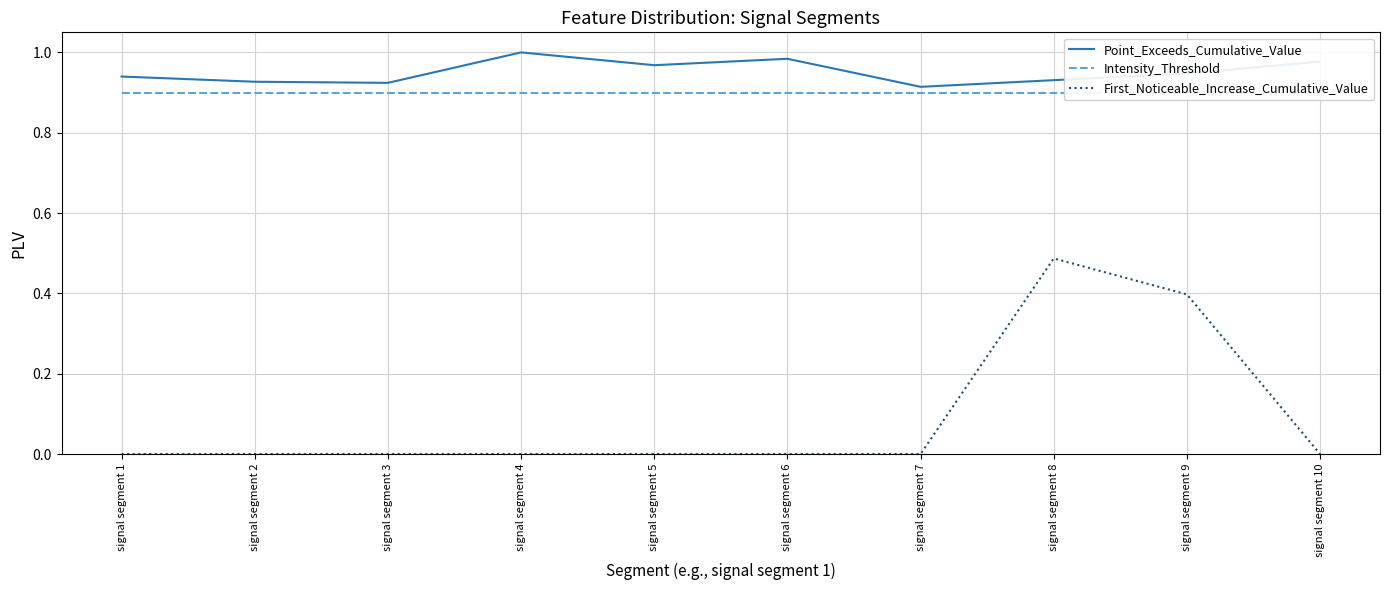

What is the average value of the Point_Exceeds_Cumulative_Value series?

1.0